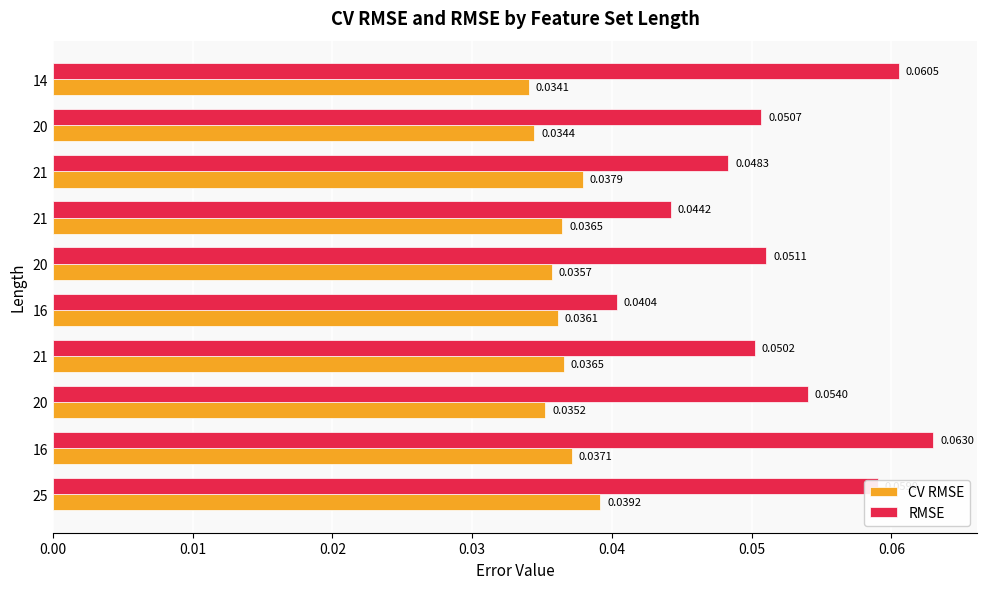

What are all the series names shown in the legend?

CV RMSE, RMSE